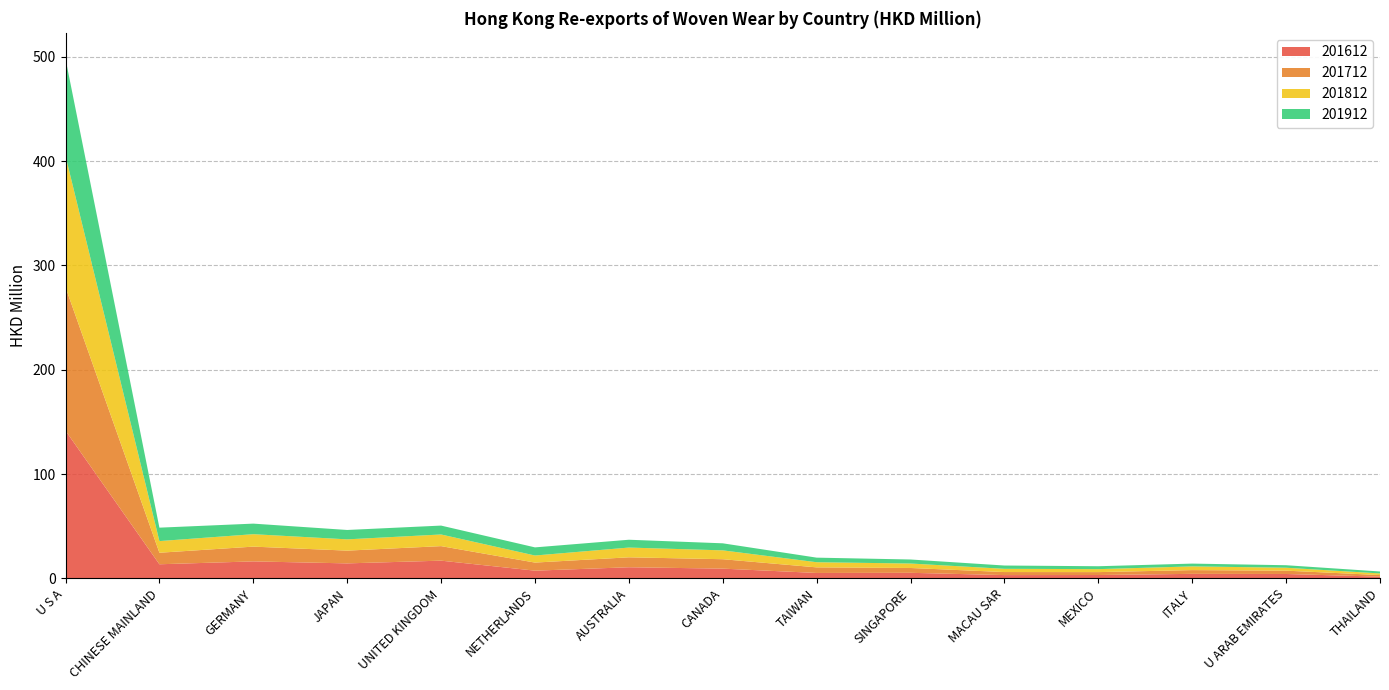

Reading left to right, extract all data points from this chart.

201612: U S A=141.5	CHINESE MAINLAND=13.5	GERMANY=16.3	JAPAN=14.4	UNITED KINGDOM=17.0	NETHERLANDS=7.4	AUSTRALIA=10.6	CANADA=9.3	TAIWAN=5.2	SINGAPORE=5.3	MACAU SAR=3.1	MEXICO=3.2	ITALY=4.3	U ARAB EMIRATES=4.2	THAILAND=1.6
201712: U S A=137.5	CHINESE MAINLAND=11.1	GERMANY=14.2	JAPAN=12.2	UNITED KINGDOM=13.9	NETHERLANDS=7.7	AUSTRALIA=9.5	CANADA=9.0	TAIWAN=5.4	SINGAPORE=4.6	MACAU SAR=2.9	MEXICO=2.8	ITALY=3.6	U ARAB EMIRATES=3.2	THAILAND=1.5
201812: U S A=125.9	CHINESE MAINLAND=11.2	GERMANY=11.9	JAPAN=10.8	UNITED KINGDOM=11.2	NETHERLANDS=6.8	AUSTRALIA=9.3	CANADA=8.5	TAIWAN=4.9	SINGAPORE=4.3	MACAU SAR=3.1	MEXICO=2.9	ITALY=3.6	U ARAB EMIRATES=2.8	THAILAND=1.6
201912: U S A=93.0	CHINESE MAINLAND=12.9	GERMANY=10.1	JAPAN=9.0	UNITED KINGDOM=8.5	NETHERLANDS=7.8	AUSTRALIA=7.5	CANADA=6.8	TAIWAN=4.4	SINGAPORE=3.9	MACAU SAR=3.2	MEXICO=2.8	ITALY=2.7	U ARAB EMIRATES=2.4	THAILAND=1.9